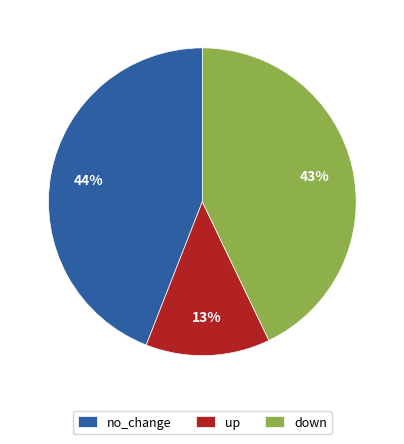

Combined, do down and no_change account for over 50%?

Yes